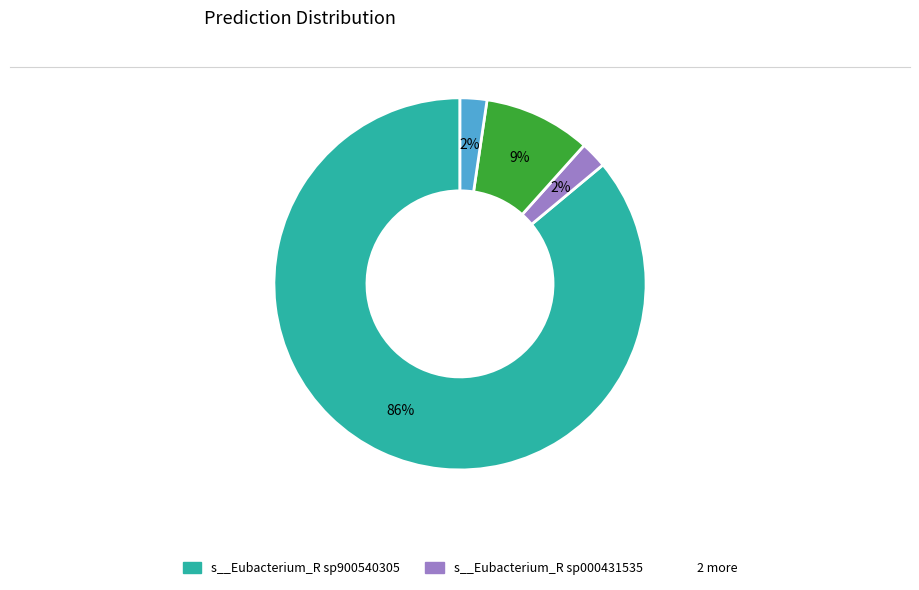

Is there a majority slice in this chart?

Yes